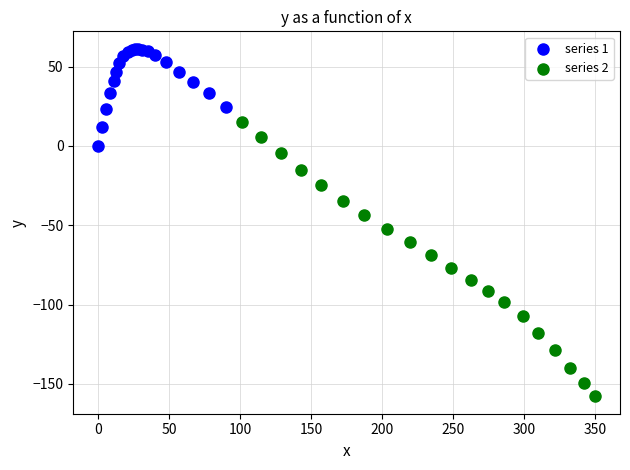

What are all the series names shown in the legend?

series 1, series 2